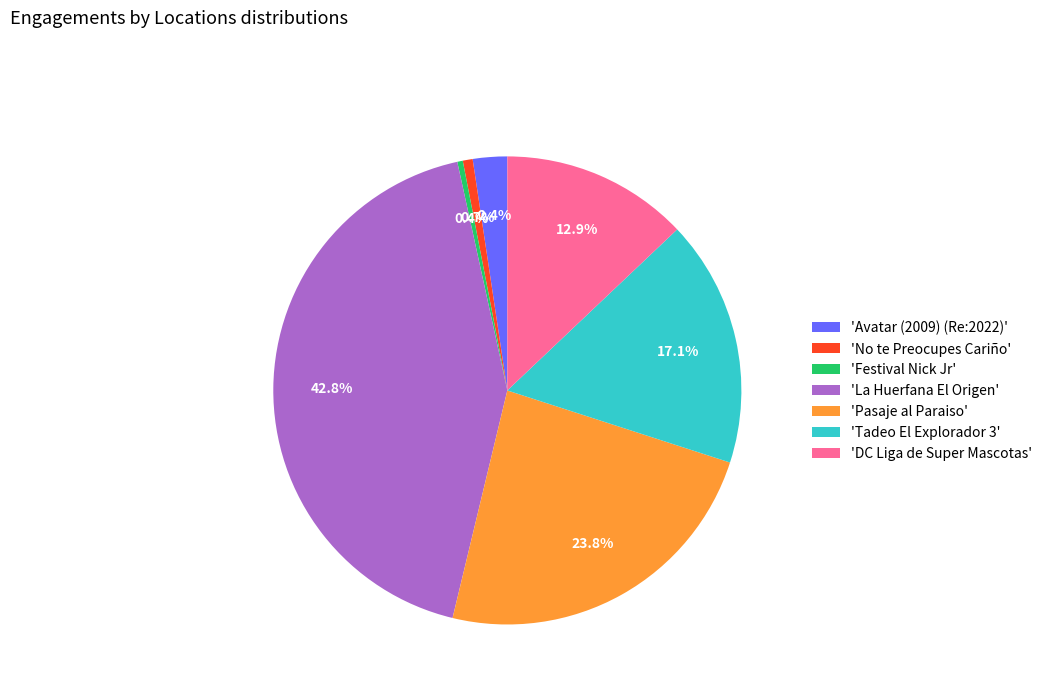

What percentage is NOT represented by 'Pasaje al Paraiso'?

76.2%